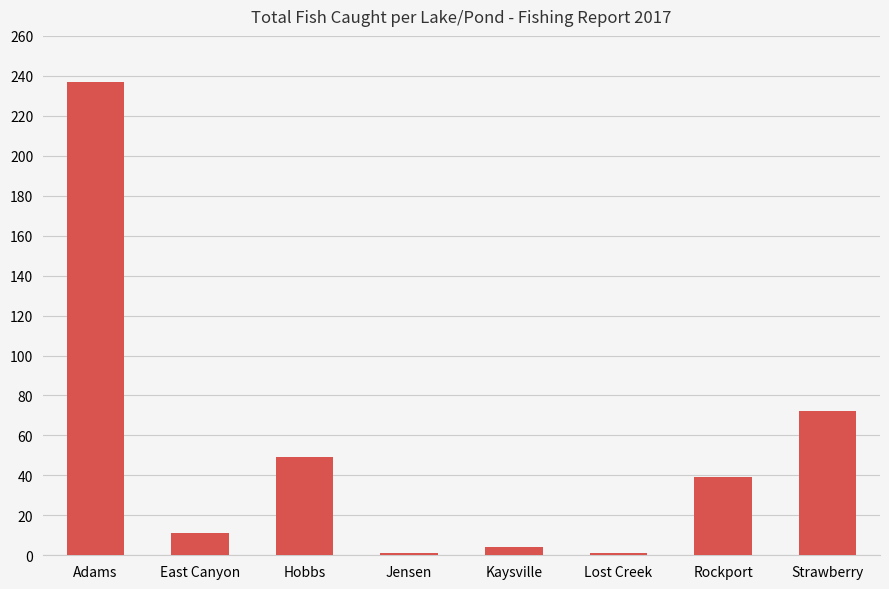

Which has a higher value, Jensen or Strawberry?

Strawberry